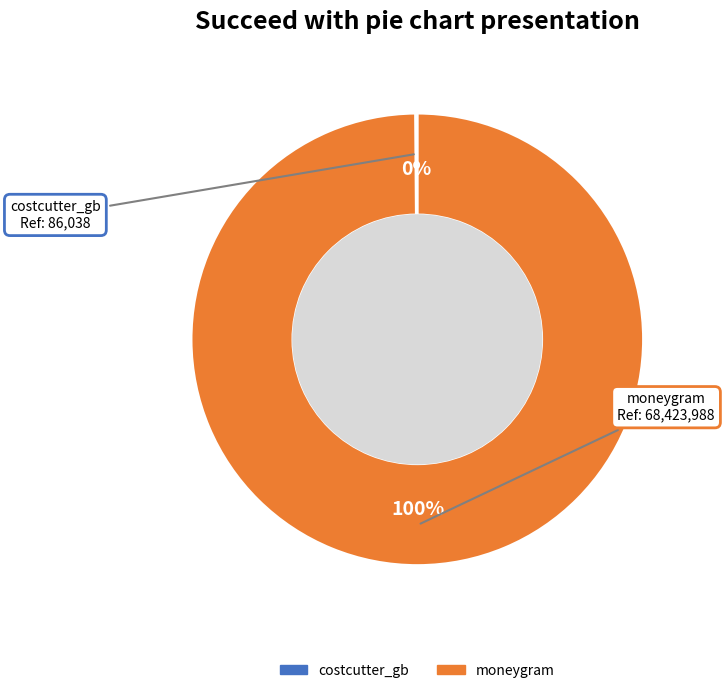

Which category has the biggest portion of the pie?

moneygram